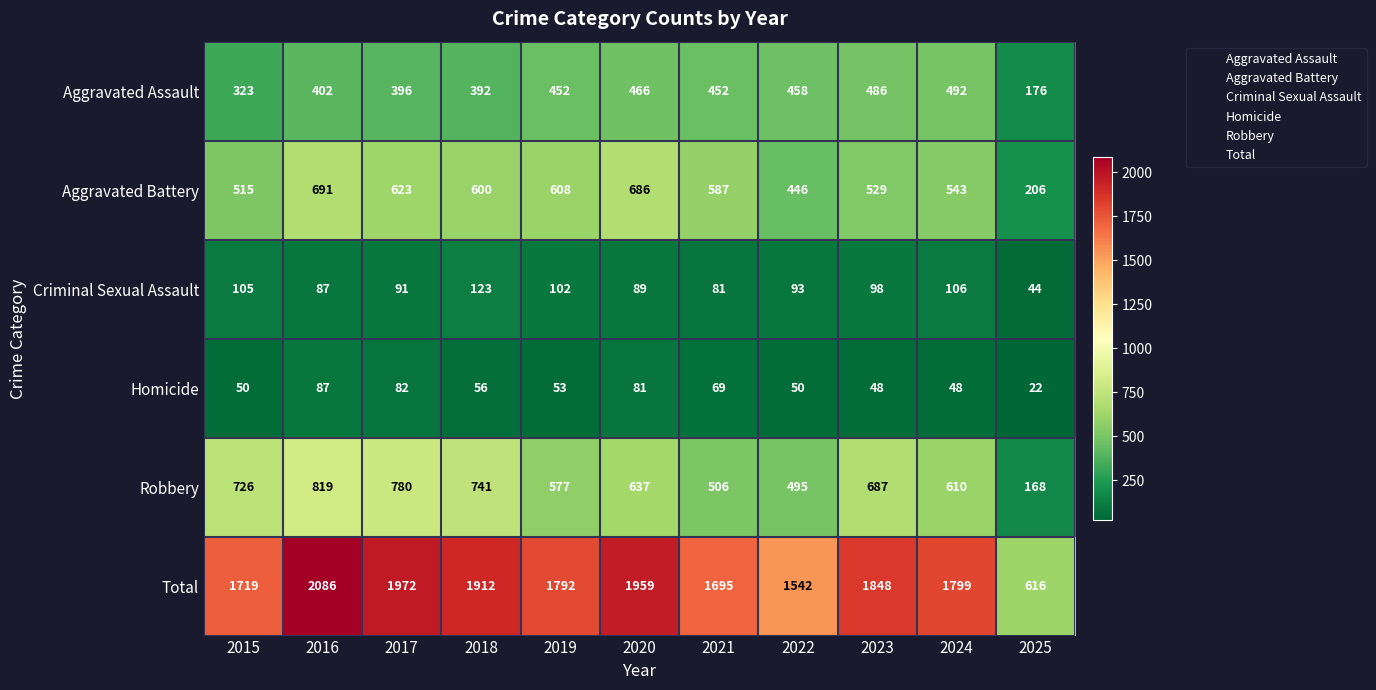

Rank the series by their maximum value, from highest to lowest.

Total, Robbery, Aggravated Battery, Aggravated Assault, Criminal Sexual Assault, Homicide